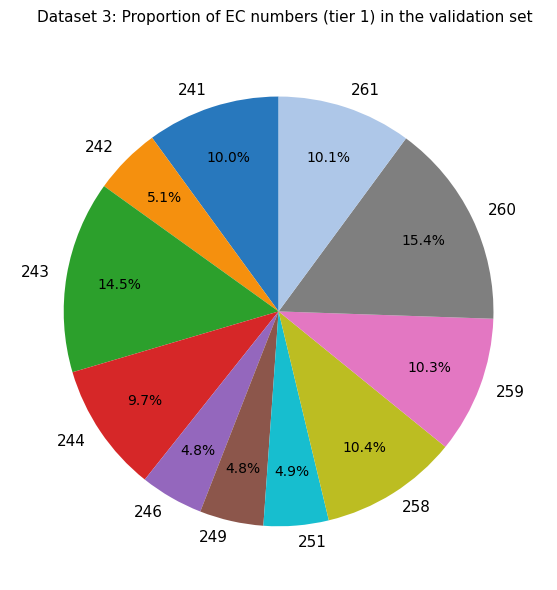

Does 244 represent more than half of the total?

No